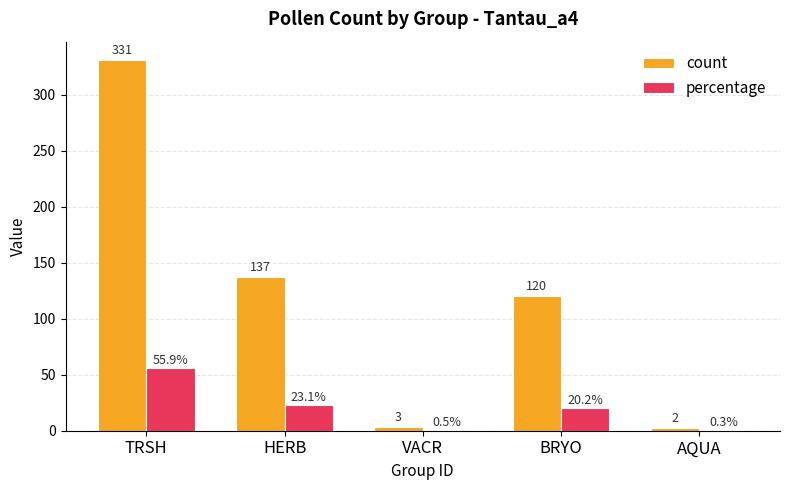

Is it true that count equals 555.8 at TRSH?

False